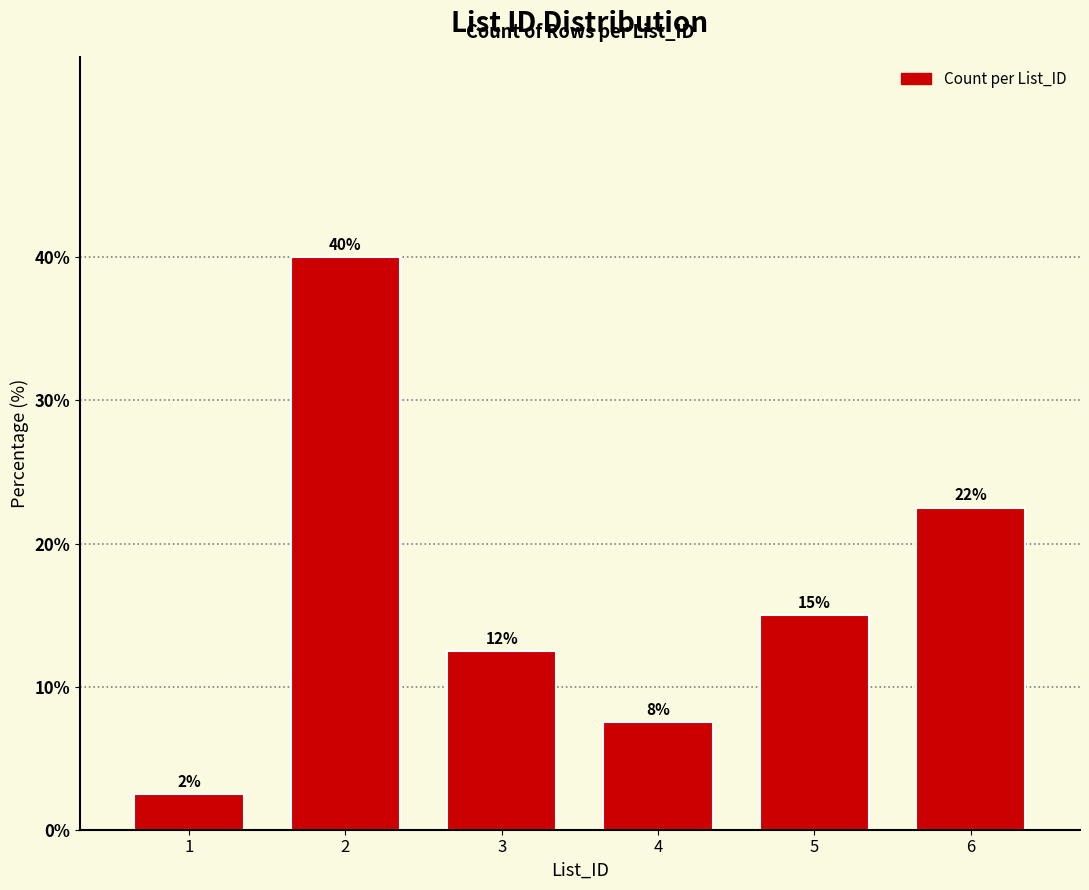

How many bars are there in total?

6